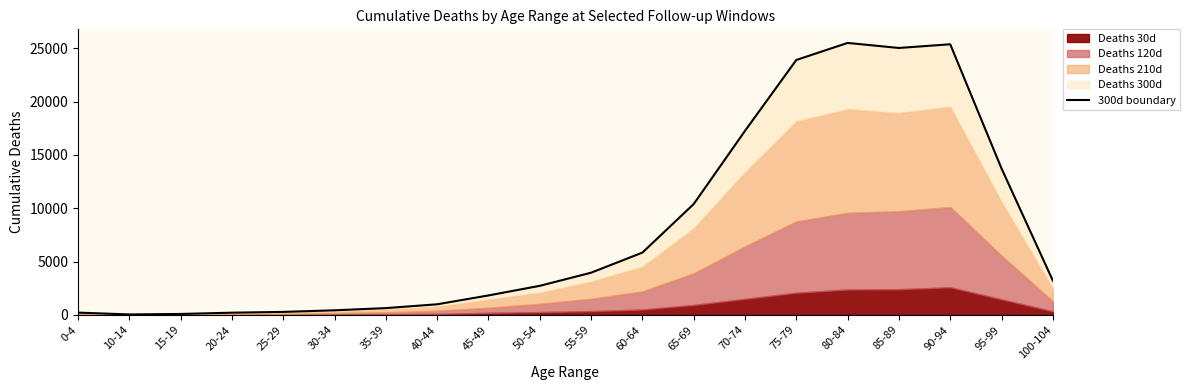

True or false: there are more than 1 points higher than both neighbors.

True